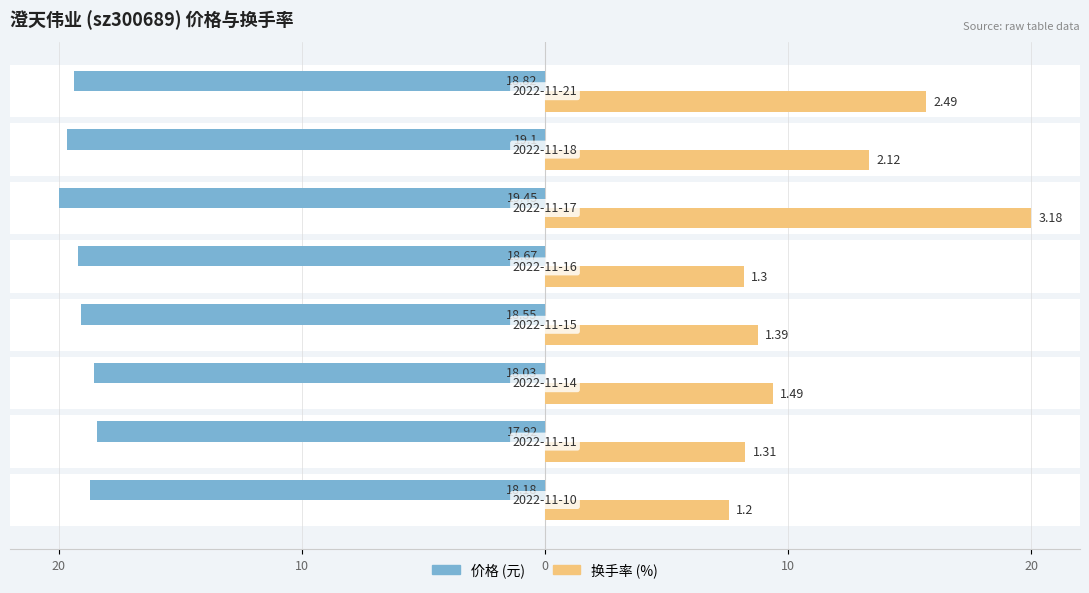

Are the bars horizontal?

Yes